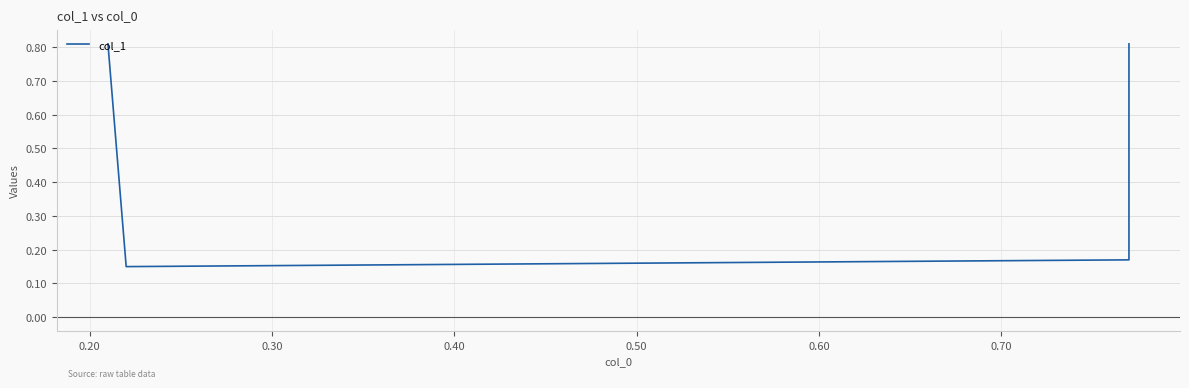

The chart shows a value of 0.3 at 0.20. True or false?

False